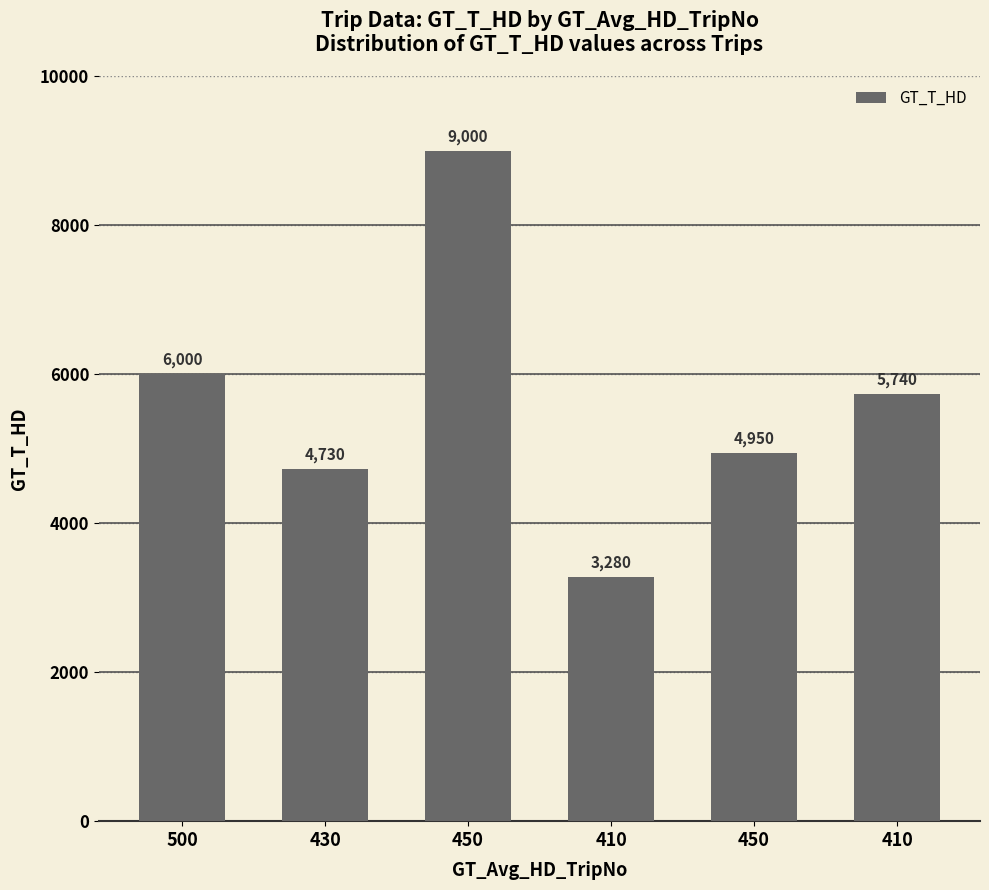

Does the chart contain any negative values?

No